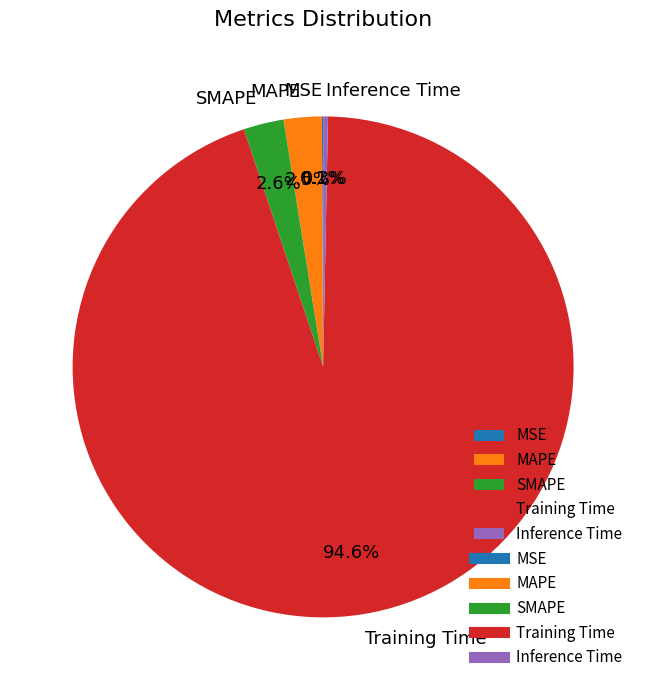

Does Training Time represent more than half of the total?

Yes